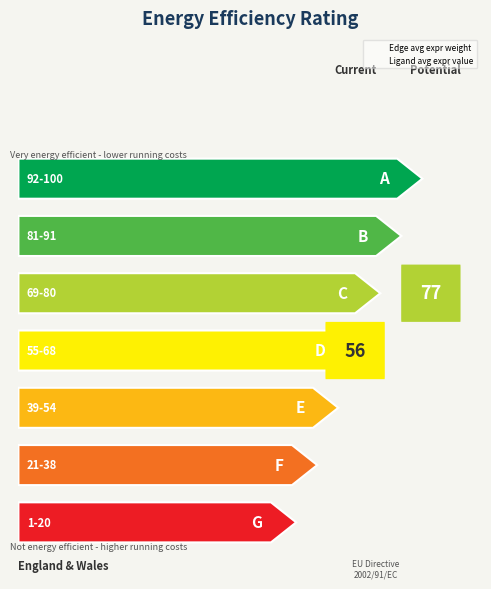

The Edge average expression weight series shows 142438.3 at Resolving-Mac. True or false?

False